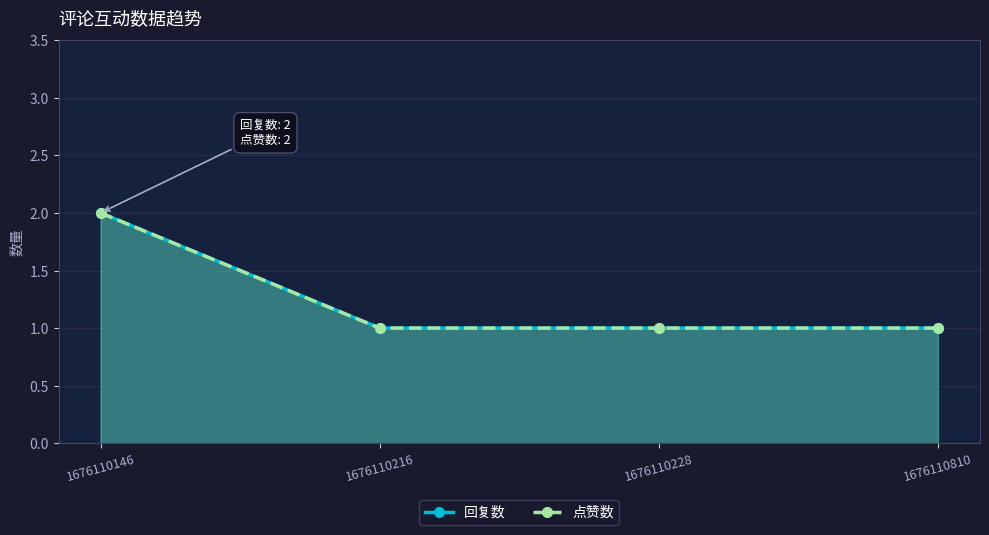

What is the highest value of the 回复数 series?

2